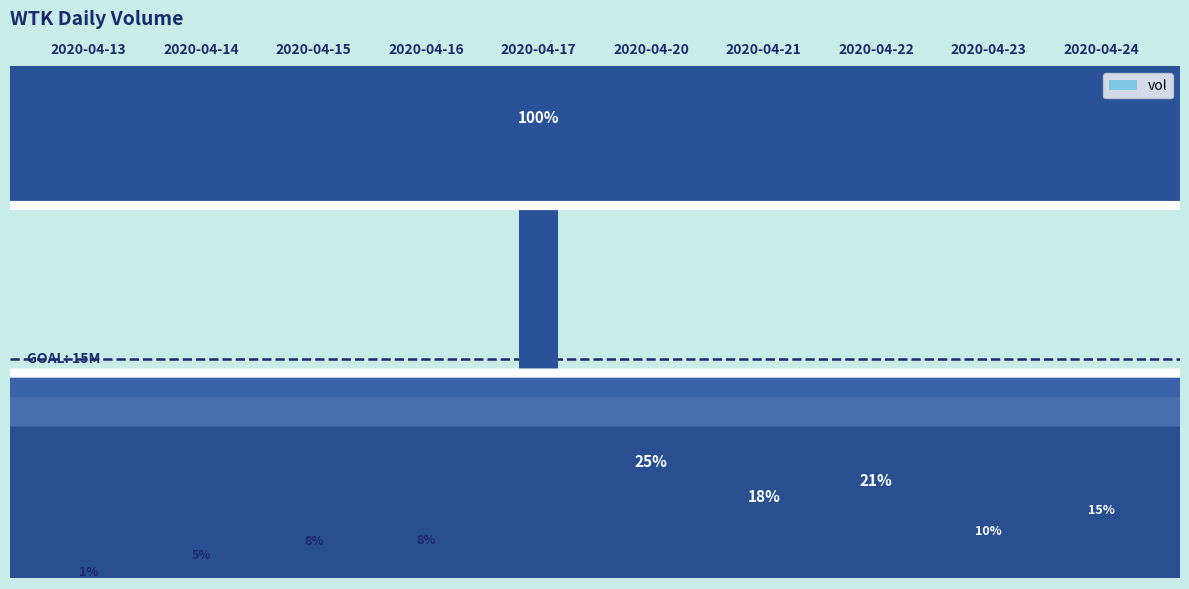

True or false: the data shows 2324166 at 2020-04-22.

False